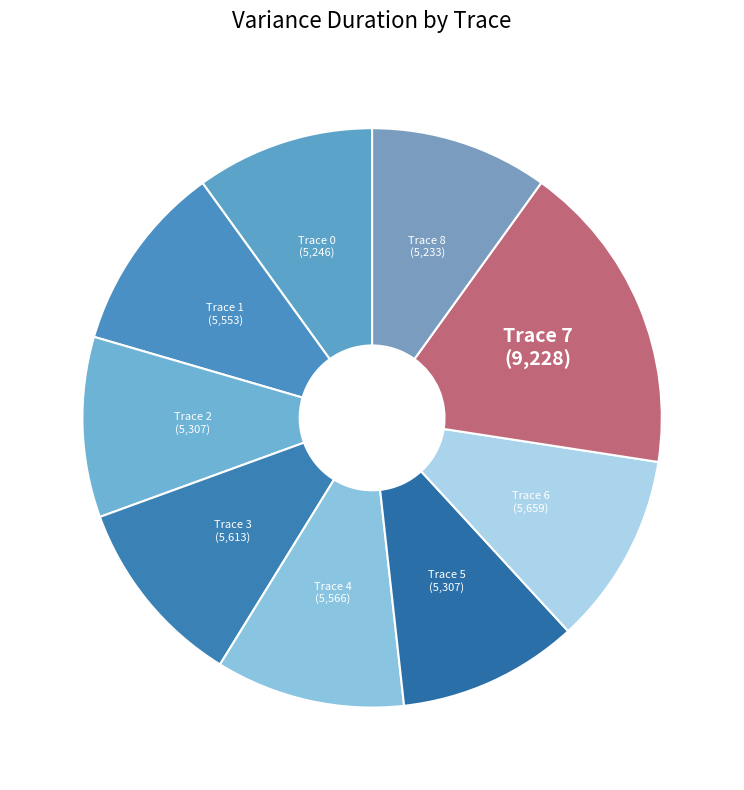

How many segments does this pie chart have?

9